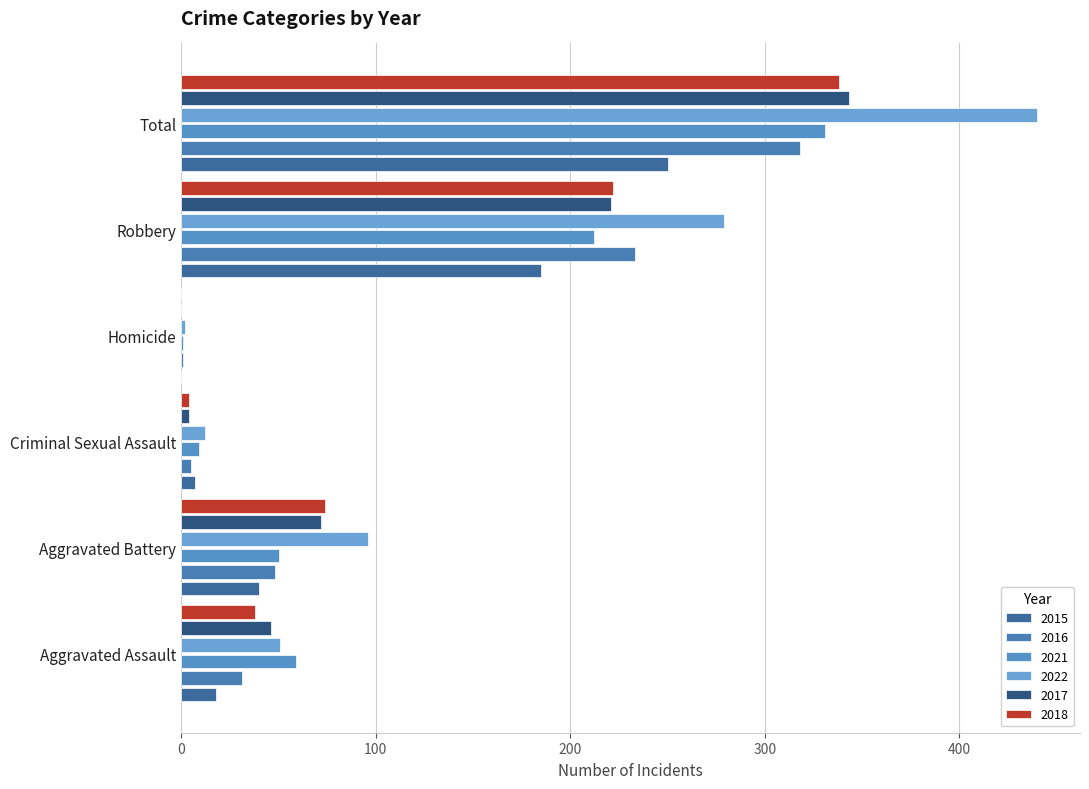

Count the number of data series in this chart.

6